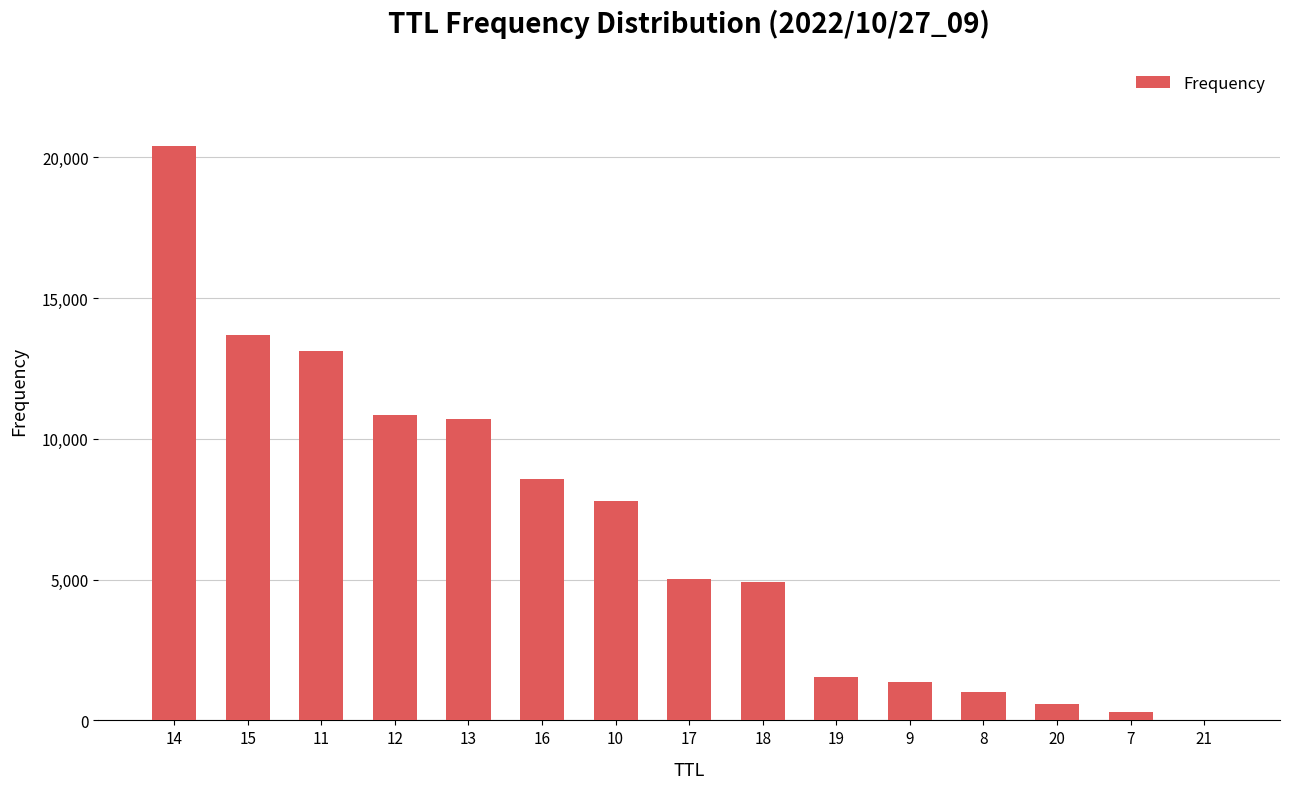

Approximately how many times larger is the value at 20 compared to 8?

0.6